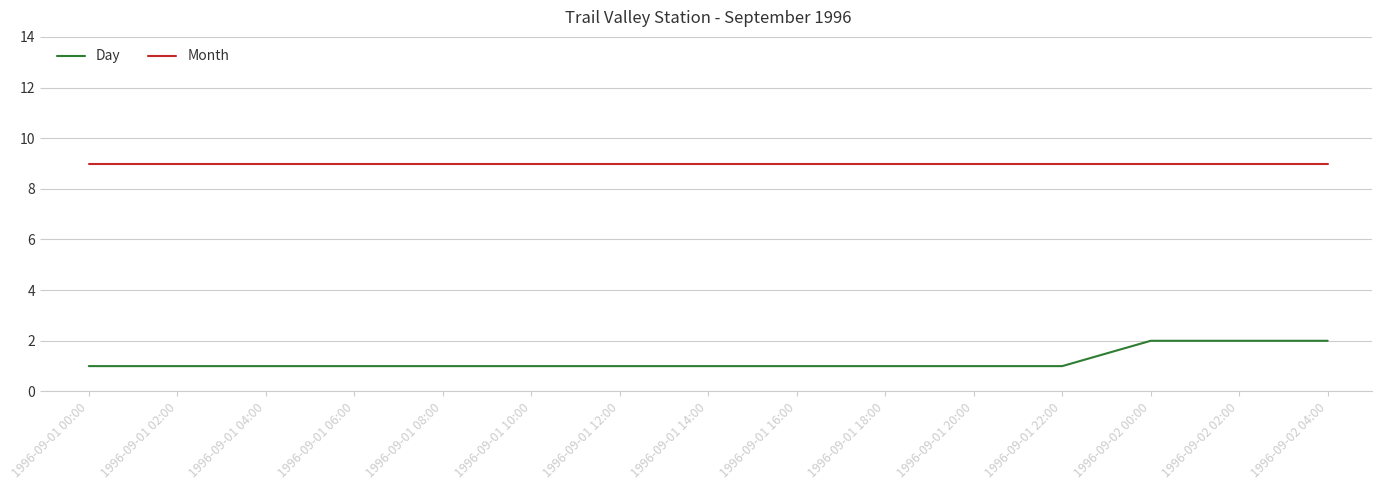

At how many categories does at least one series exceed 7?

15